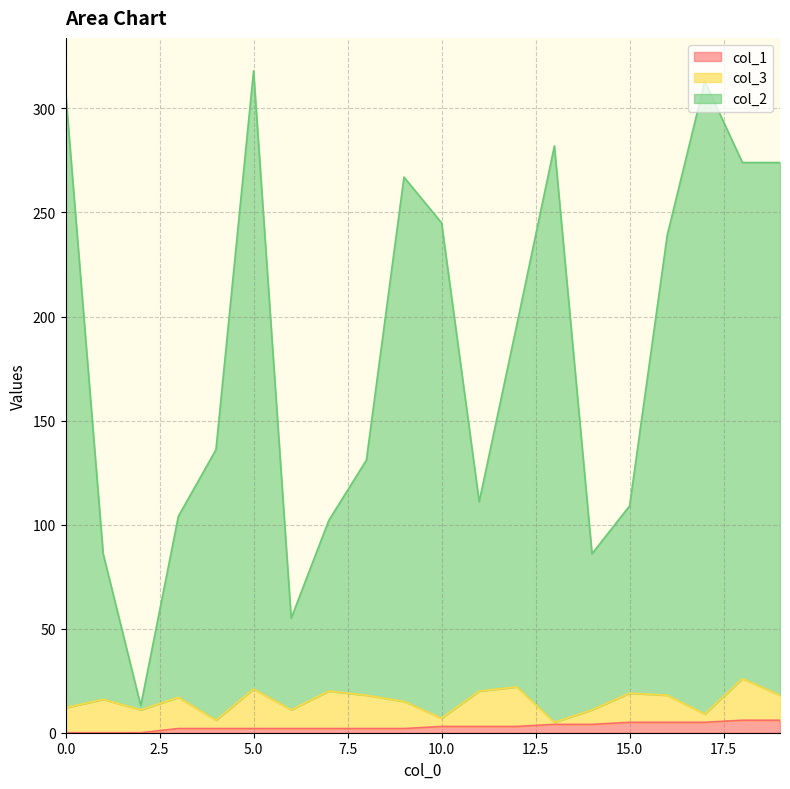

Read the col_2 value at 3, to the nearest 10.

100